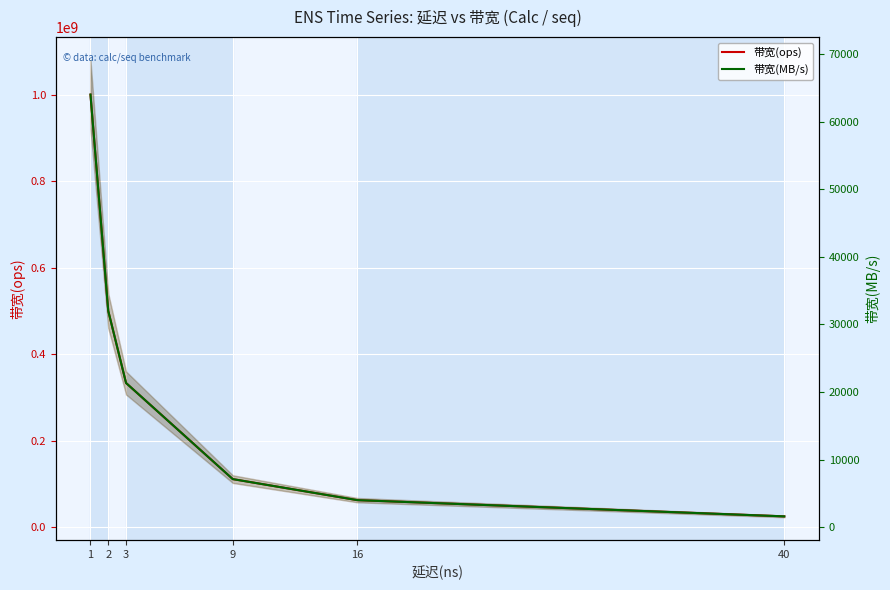

Reading left to right, extract all data points from this chart.

带宽(ops): 1000000000	500000000	333333333	111111111	62500000	25000000
带宽(MB/s): 64000	32000	21333	7111	4000	1600